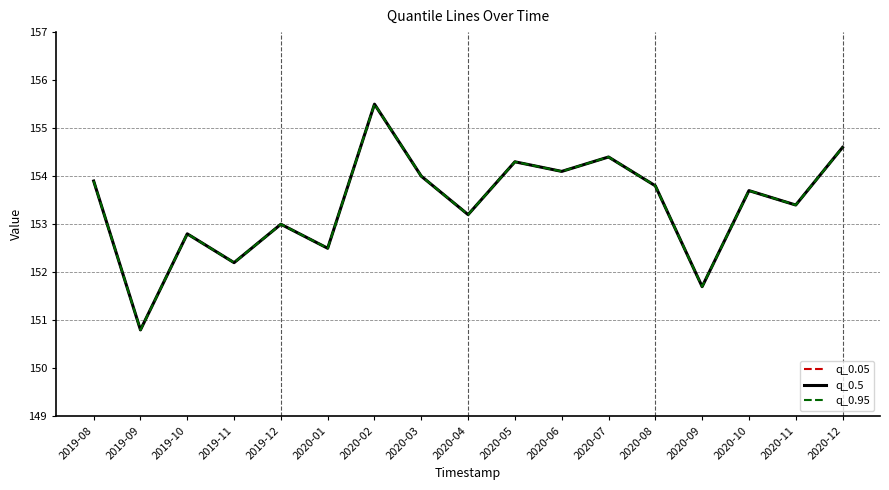

Is the value of q_0.05 at 2020-12 greater than the value of q_0.95 at 2019-10?

Yes